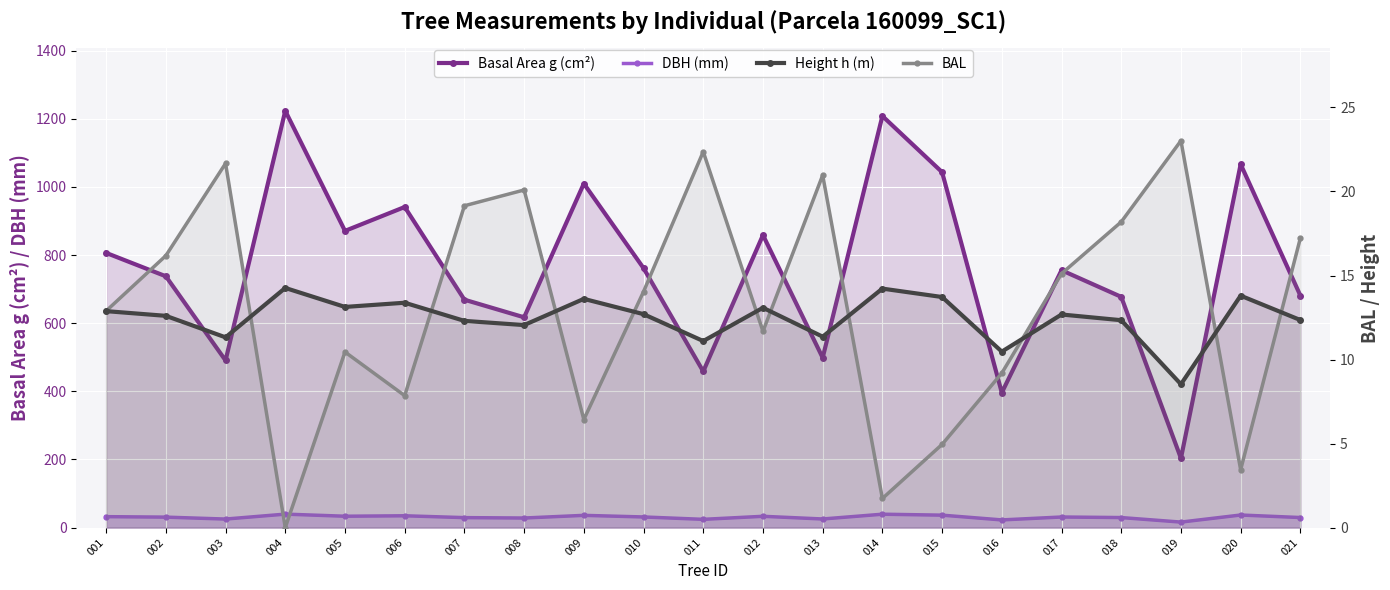

Which series has the largest total across all categories?

Basal Area g (cm²)